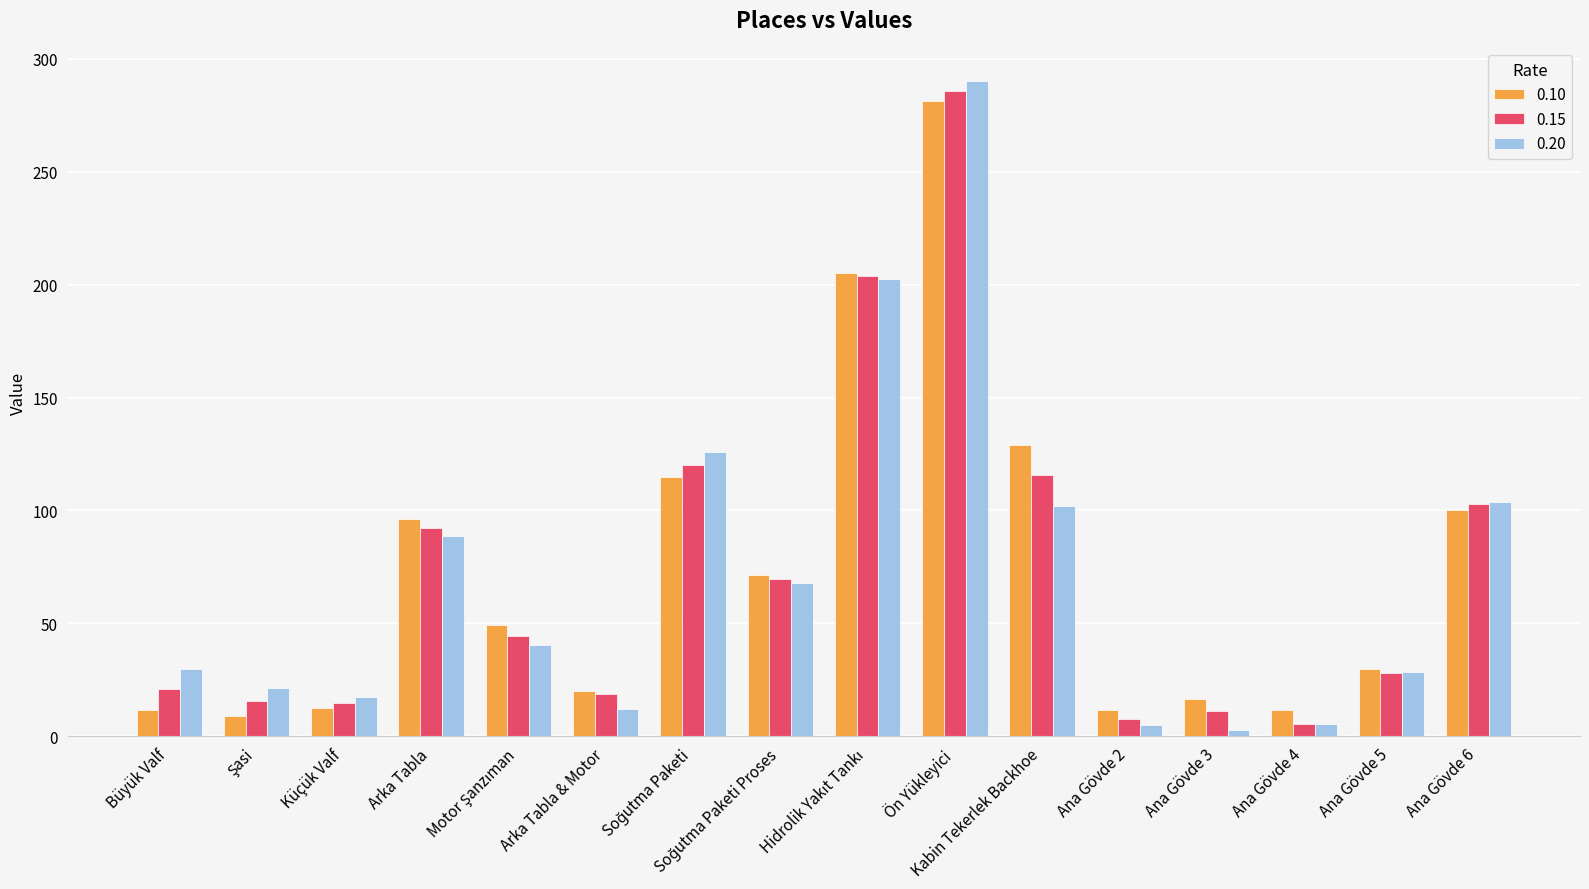

What is the highest value of the 0.15 series?

285.9